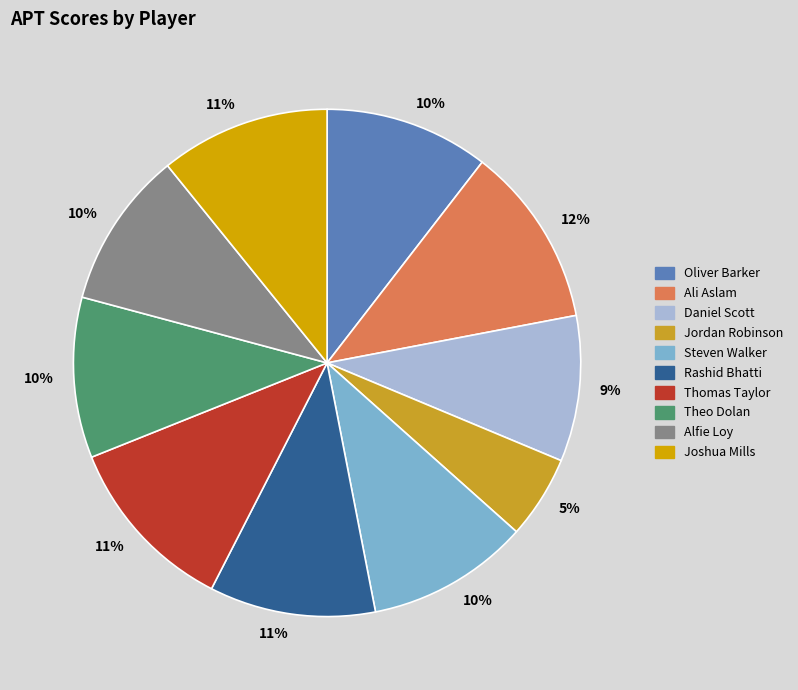

Does any single category account for the majority?

No